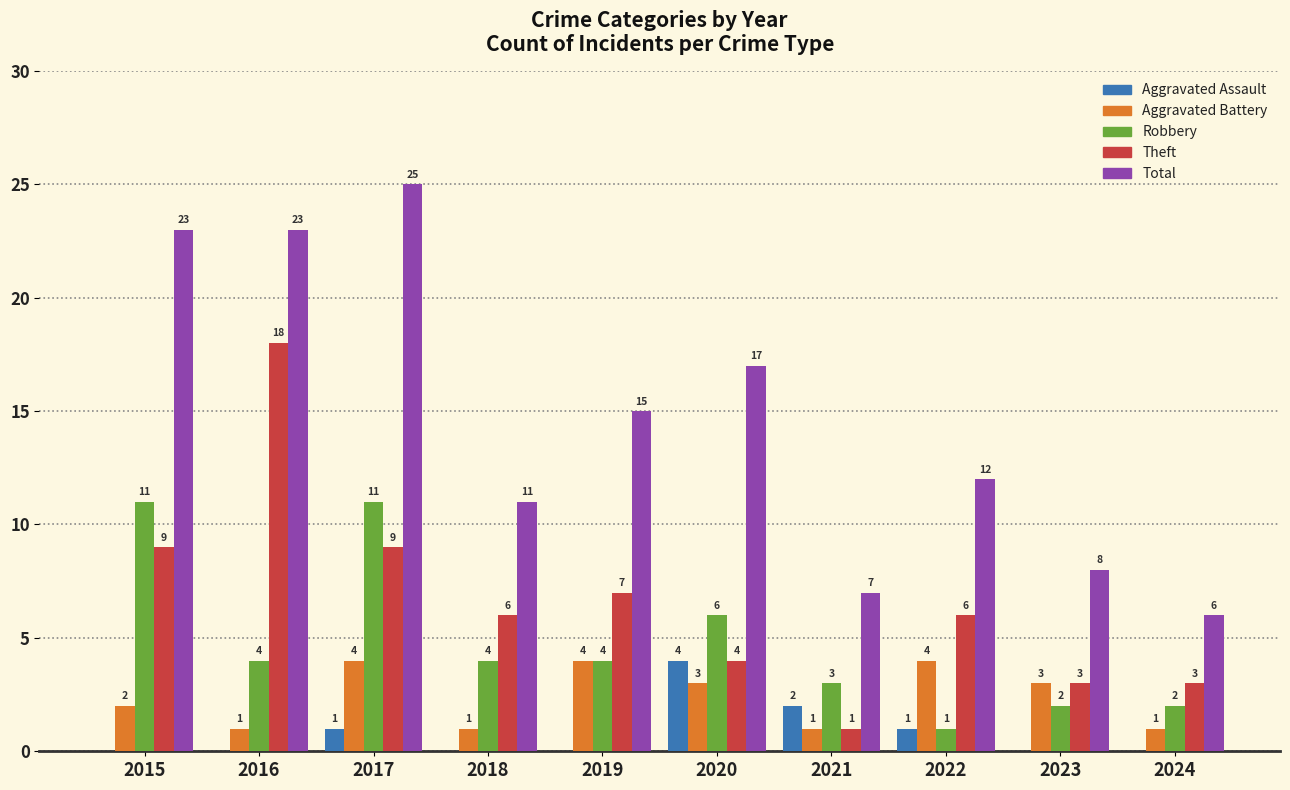

What is the greatest value displayed?

25